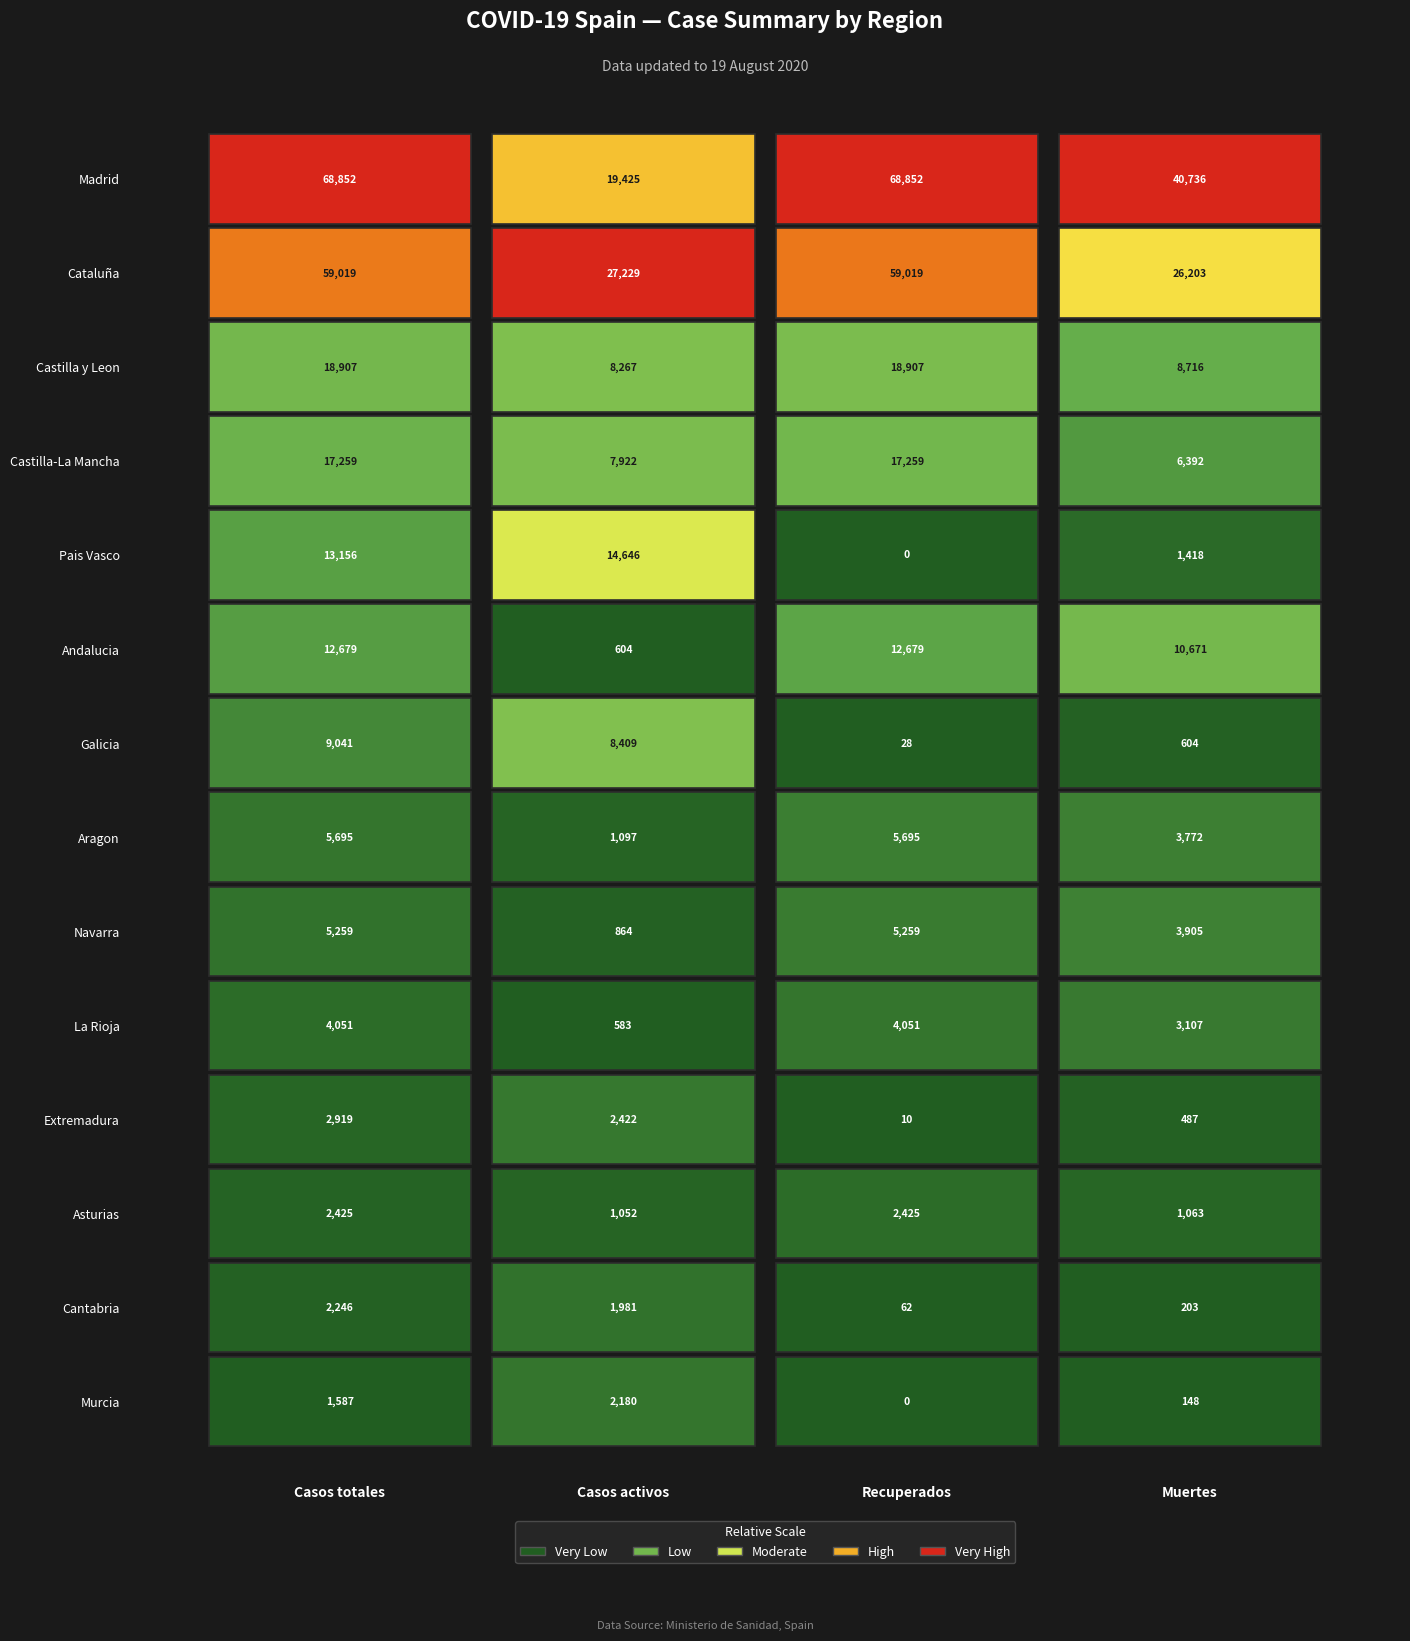

What is the difference between the maximum and second lowest values in the Castilla-La Mancha series?

9337